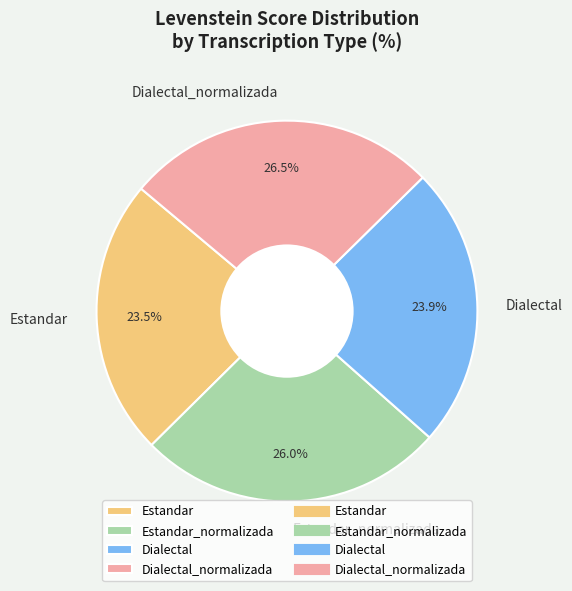

Is there any slice that represents more than half of the pie?

No